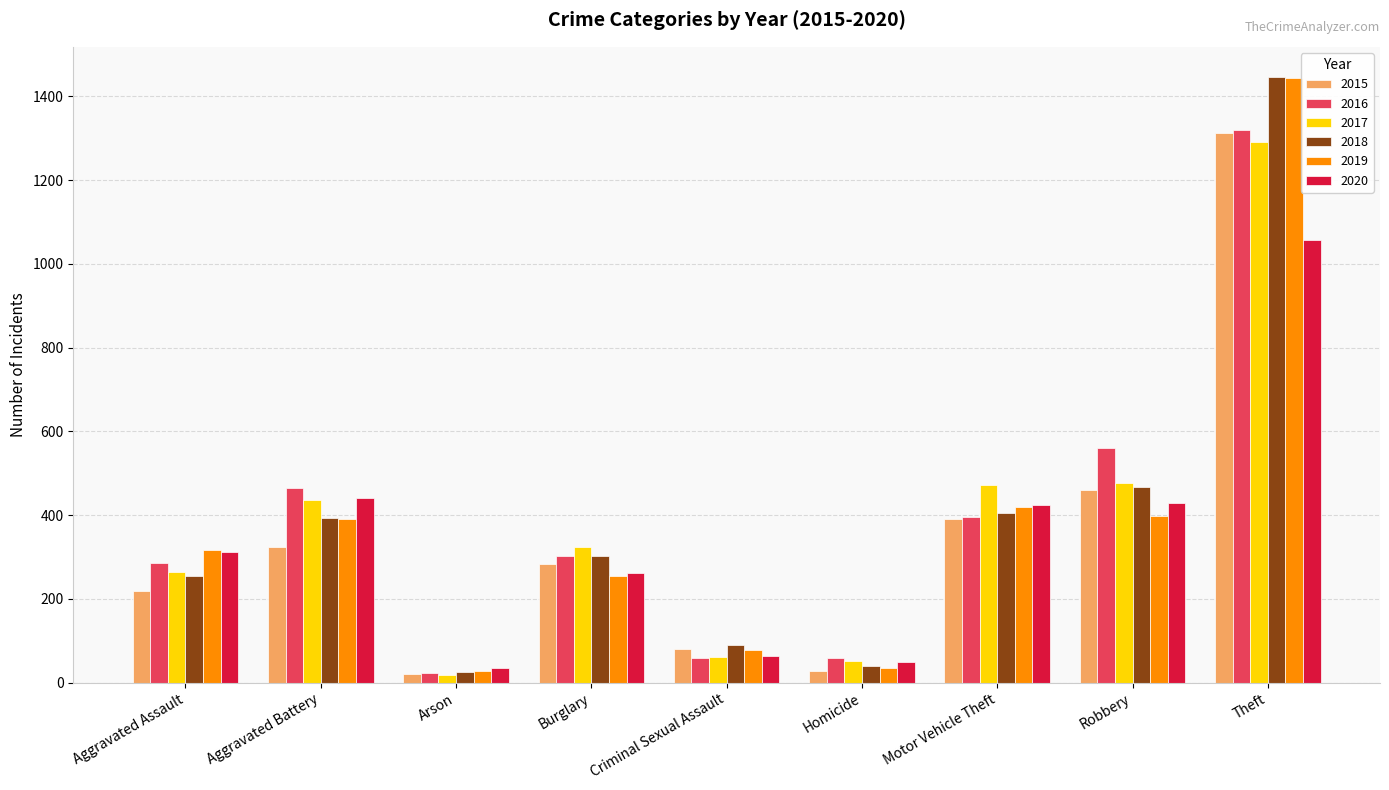

Which series has the largest range (max minus min)?

2018